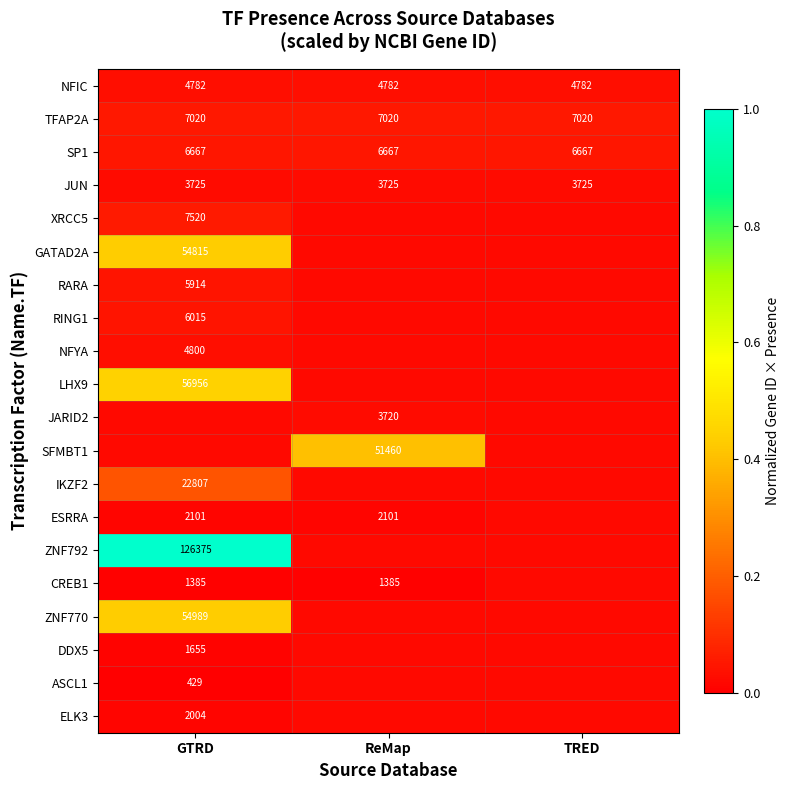

What is the difference between the highest and lowest values at ReMap?

0.4